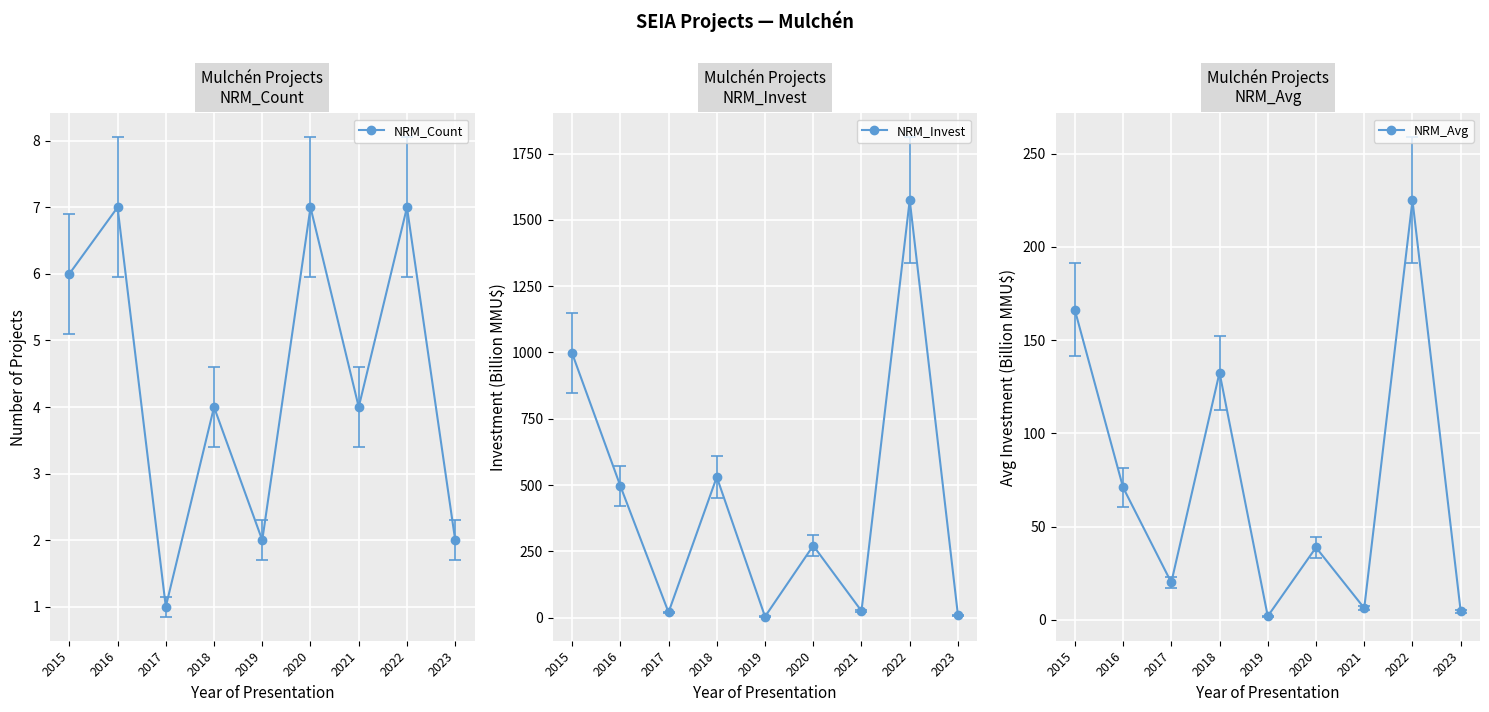

Which series has the widest spread of values?

NRM_Invest